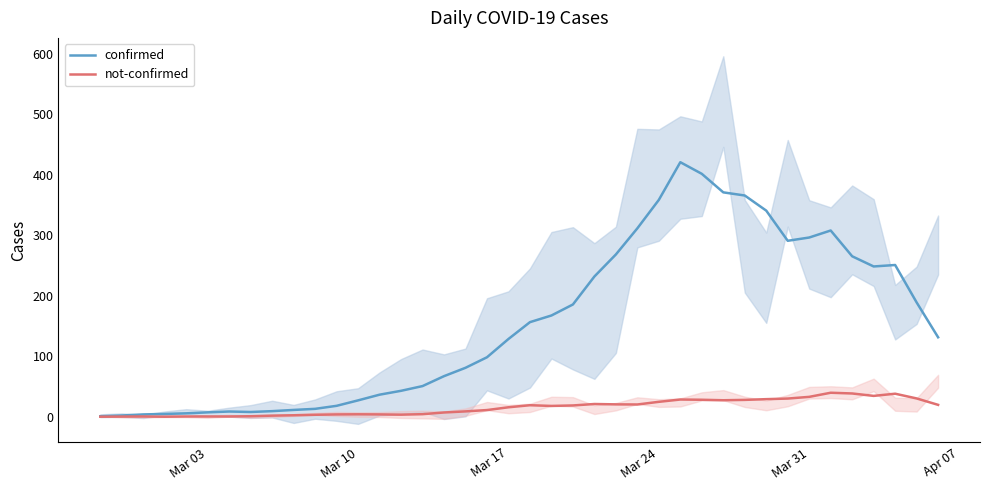

What are all the series names shown in the legend?

confirmed, not-confirmed